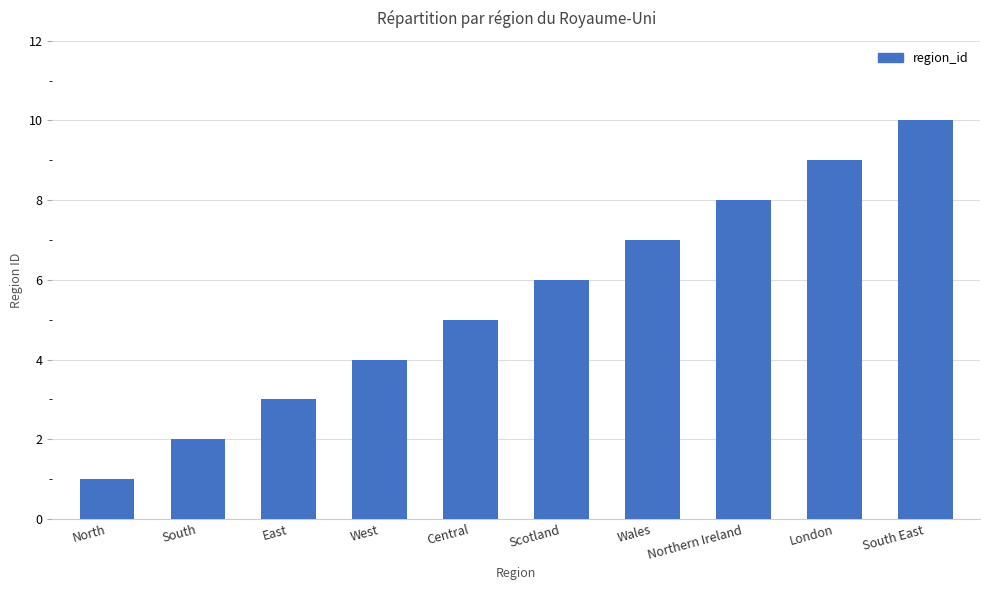

Are the bars horizontal?

No